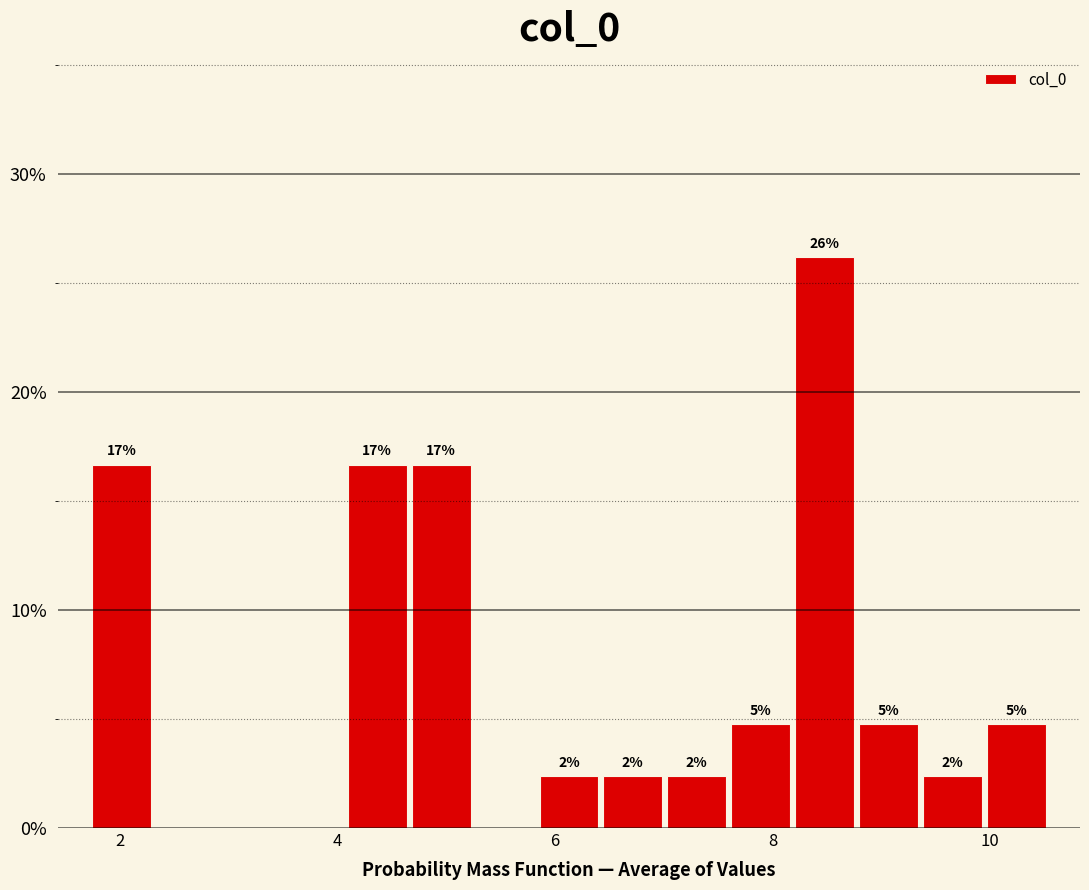

Read against the x-axis, roughly where is the centre of the tallest bar?

8.4